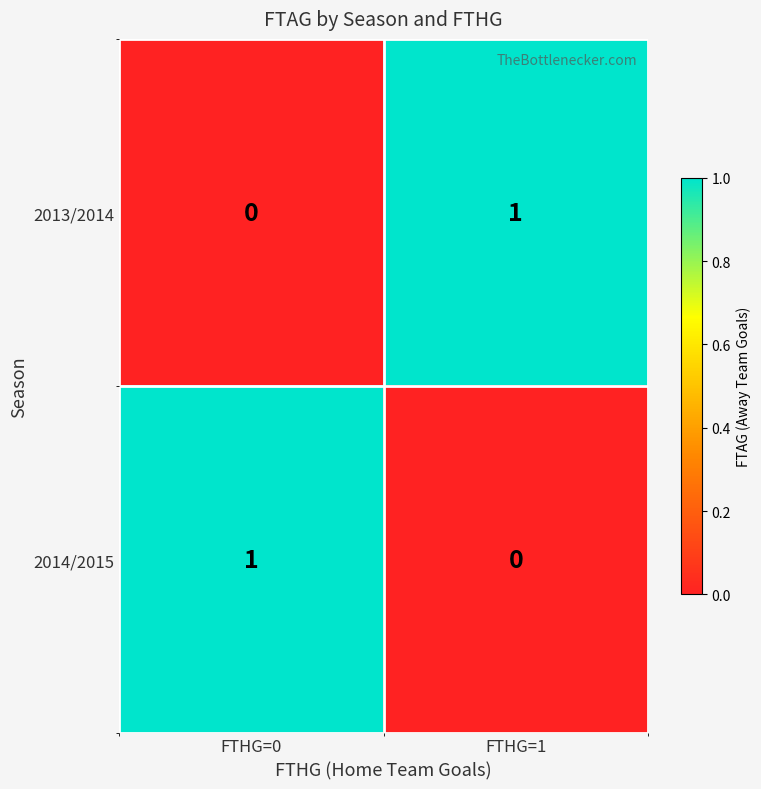

Is it true that 2014/2015 equals 1 at FTHG=1?

False